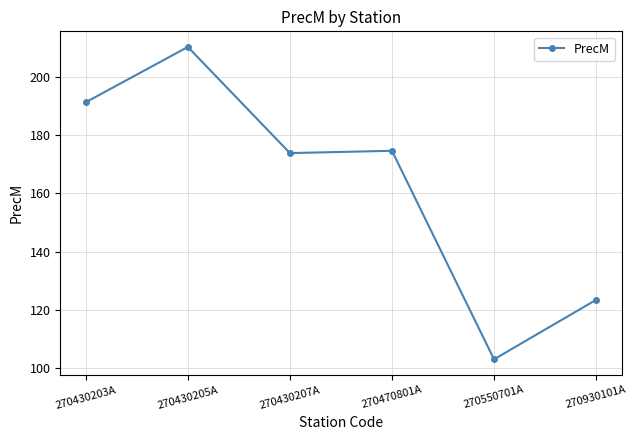

Reading left to right, what are all the values shown in this chart?

270430203A=191.4	270430205A=210.4	270430207A=173.9	270470801A=174.7	270550701A=103.0	270930101A=123.4